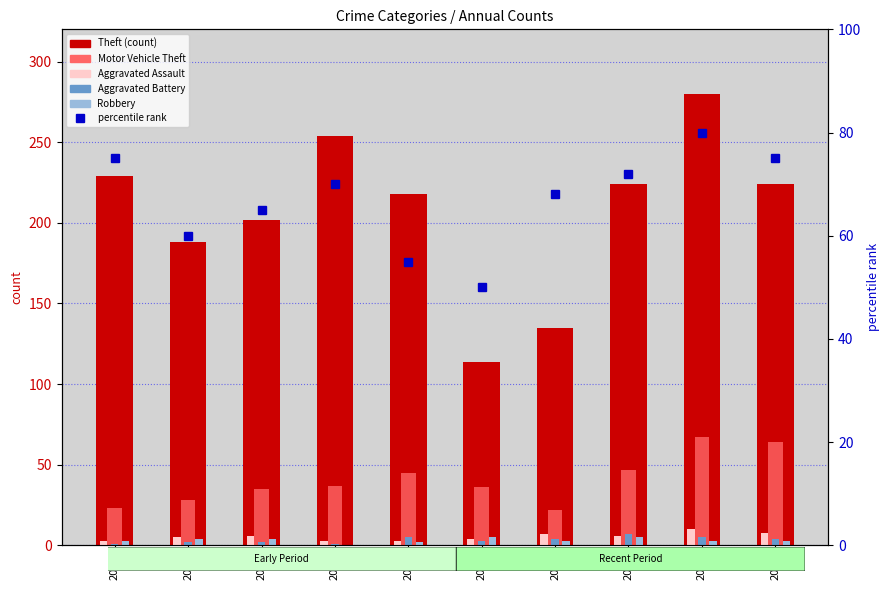

The value of Theft at 2015 is 229. True or false?

True